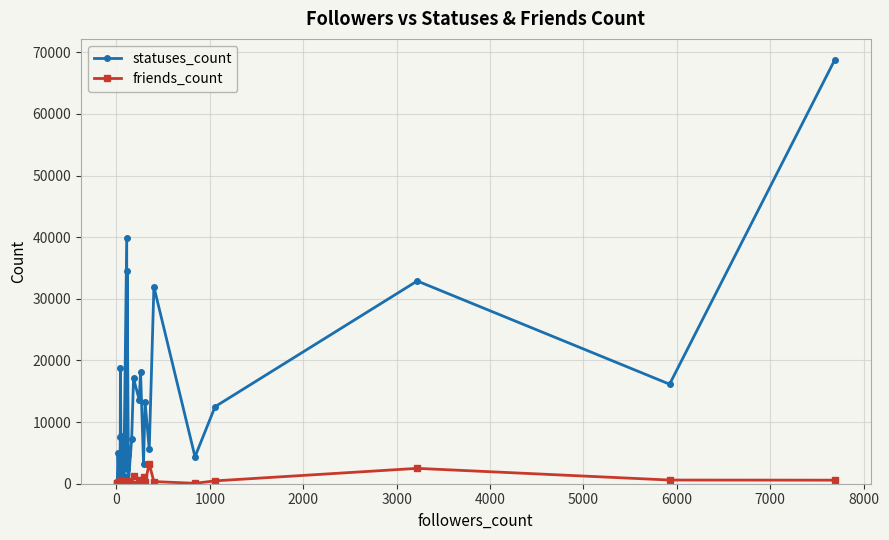

List the series in order of their peak value, lowest first.

friends_count, statuses_count